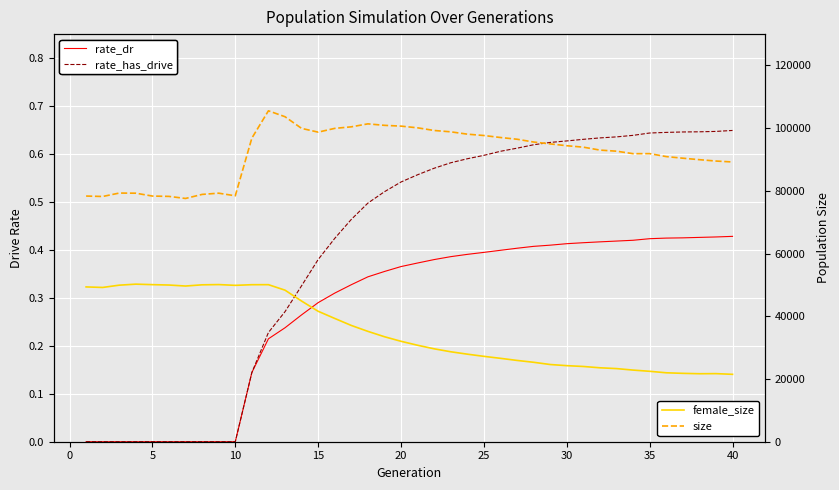

Which category has the highest value in the female_size series?

10